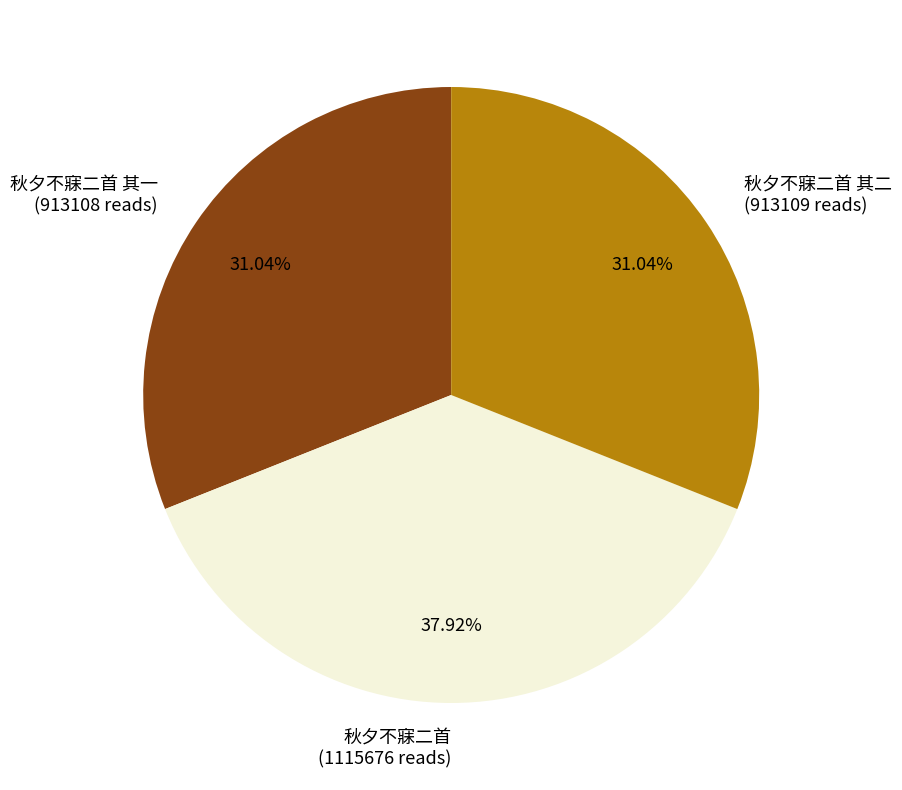

Do 秋夕不寐二首 (1115676 reads) and 秋夕不寐二首 其一 (913108 reads) together represent more than half of the pie?

Yes